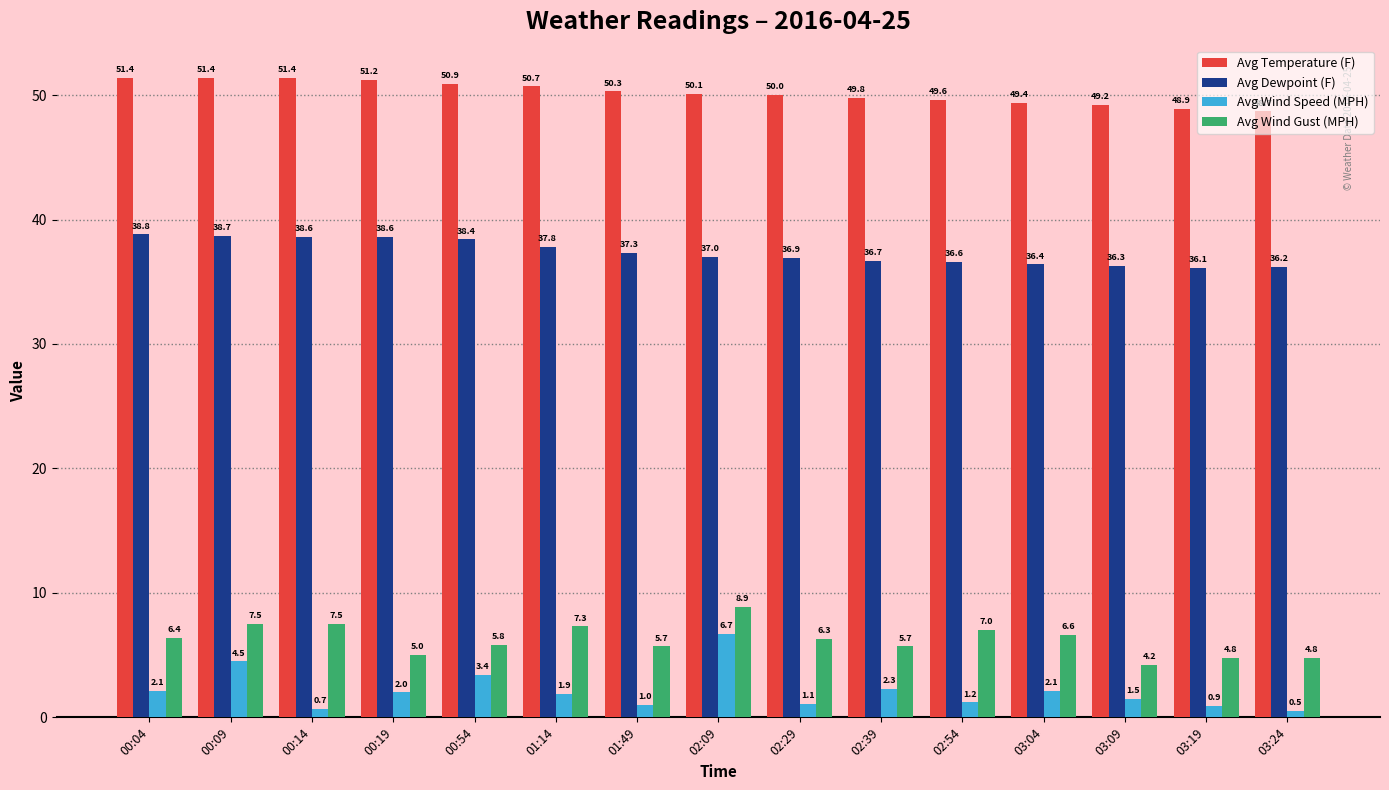

Reading right to left, extract all data points from this chart.

Avg Temperature (F): 03:24=48.7	03:19=48.9	03:09=49.2	03:04=49.4	02:54=49.6	02:39=49.8	02:29=50.0	02:09=50.1	01:49=50.3	01:14=50.7	00:54=50.9	00:19=51.2	00:14=51.4	00:09=51.4	00:04=51.4
Avg Dewpoint (F): 03:24=36.2	03:19=36.1	03:09=36.3	03:04=36.4	02:54=36.6	02:39=36.7	02:29=36.9	02:09=37.0	01:49=37.3	01:14=37.8	00:54=38.4	00:19=38.6	00:14=38.6	00:09=38.7	00:04=38.8
Avg Wind Speed (MPH): 03:24=0.5	03:19=0.9	03:09=1.5	03:04=2.1	02:54=1.2	02:39=2.3	02:29=1.1	02:09=6.7	01:49=1.0	01:14=1.9	00:54=3.4	00:19=2.0	00:14=0.7	00:09=4.5	00:04=2.1
Avg Wind Gust (MPH): 03:24=4.8	03:19=4.8	03:09=4.2	03:04=6.6	02:54=7.0	02:39=5.7	02:29=6.3	02:09=8.9	01:49=5.7	01:14=7.3	00:54=5.8	00:19=5.0	00:14=7.5	00:09=7.5	00:04=6.4